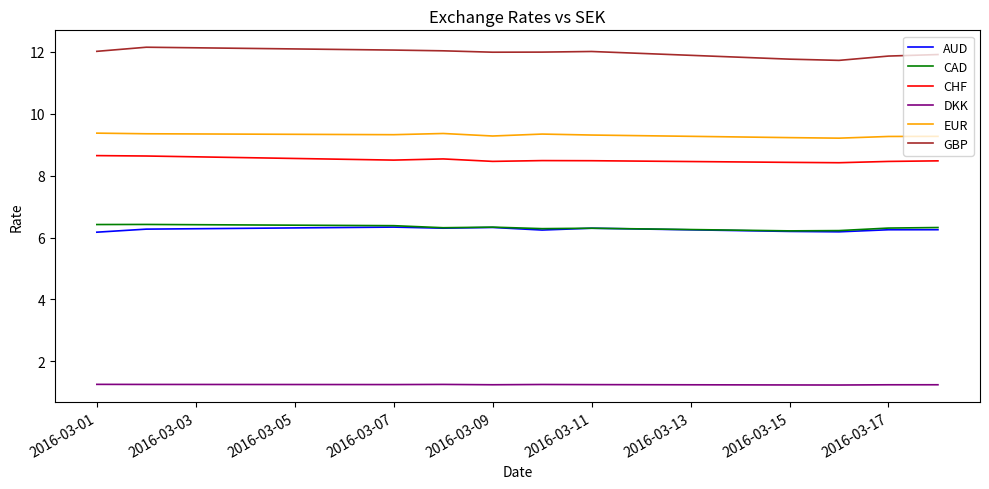

Which series has the largest total across all categories?

GBP